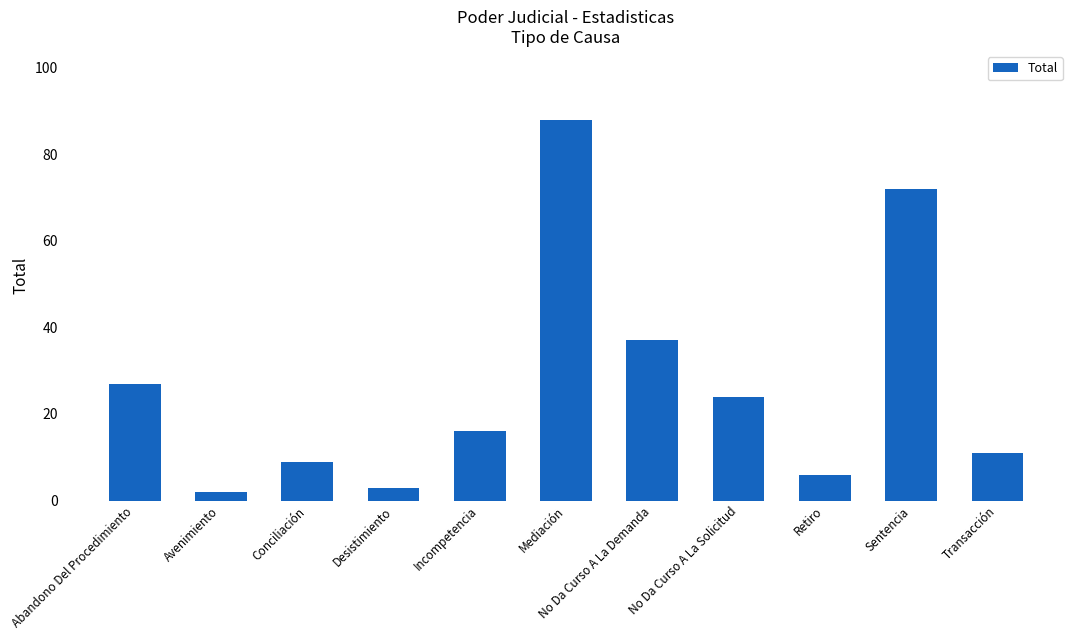

What is the average value?

27